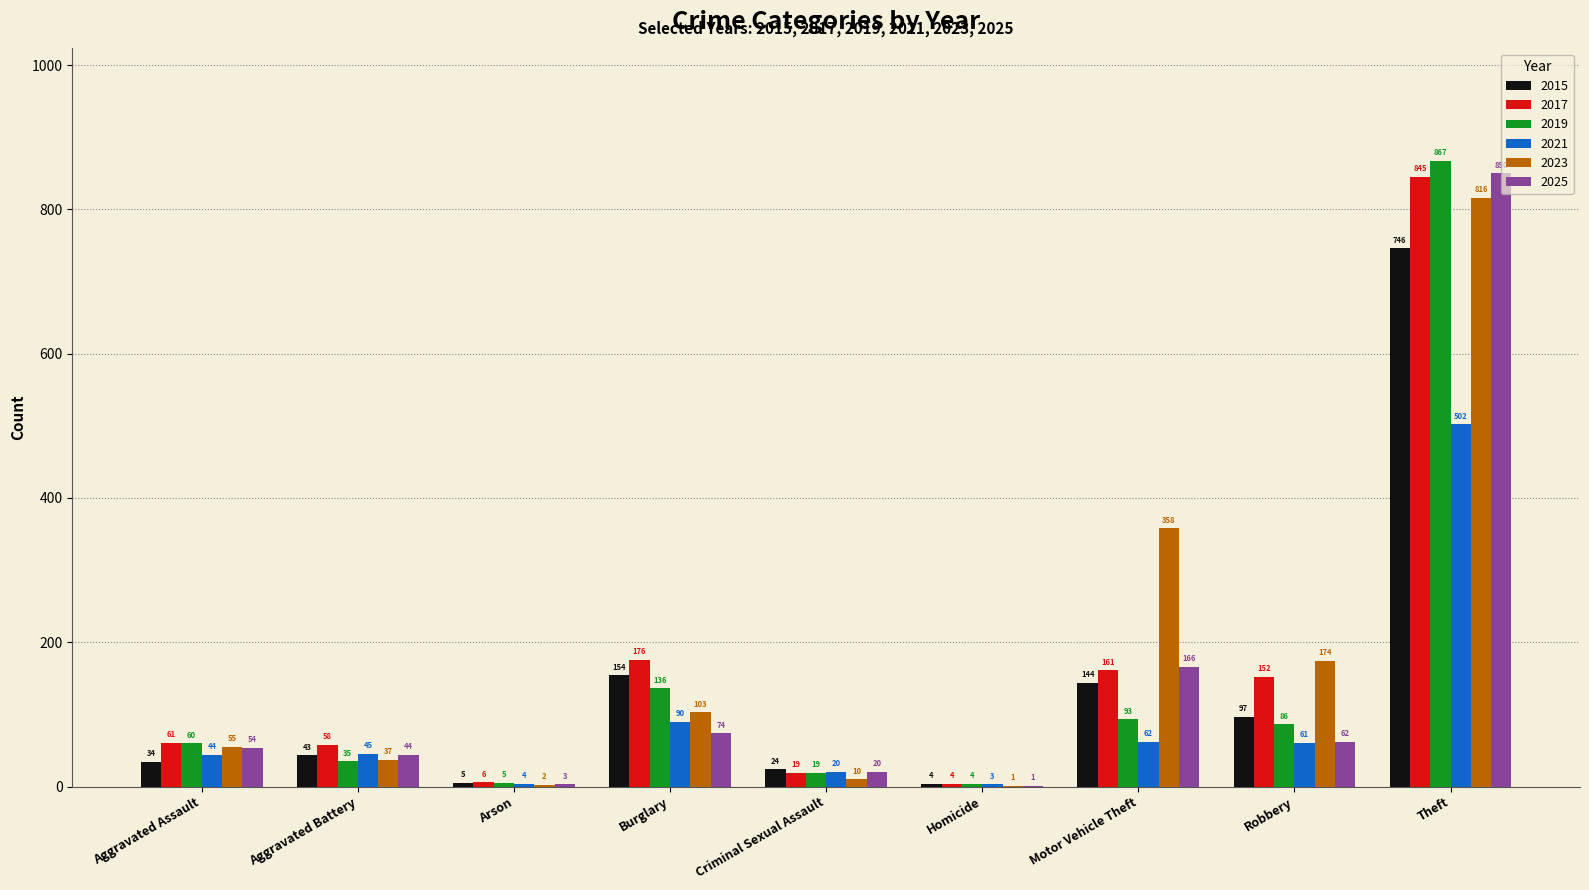

Which series has the largest total across all categories?

2023